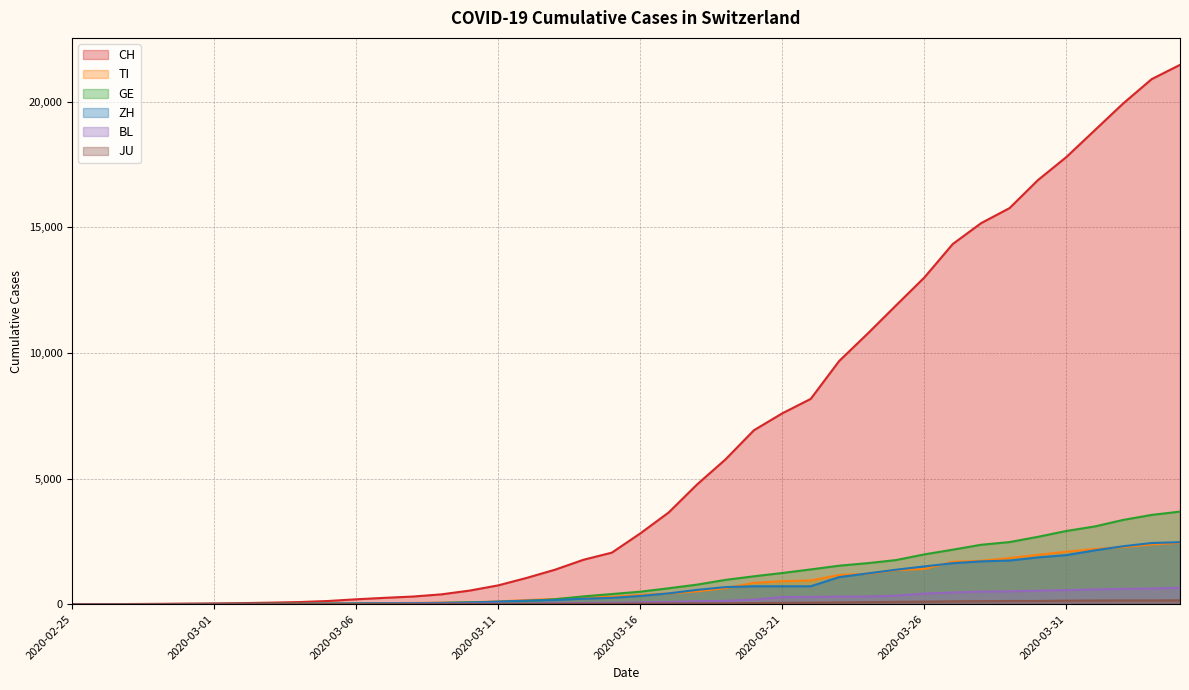

What are all the series names shown in the legend?

CH, TI, GE, ZH, BL, JU